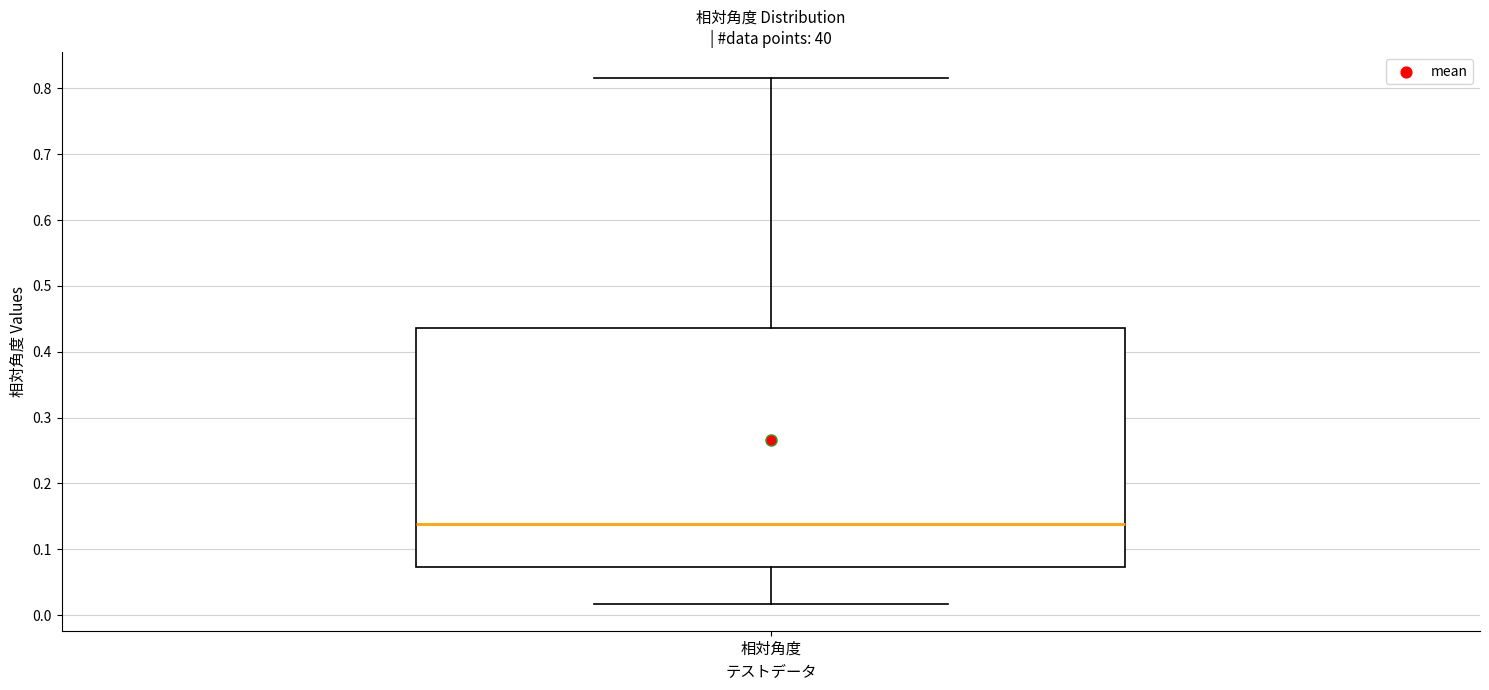

Read this box plot against the y-axis: the position of the median line, the range covered by the box, and the ends of both whiskers. The values are not printed on the chart, so give them approximately, as read against the axis.

median 0.14, box 0.07 to 0.44, whiskers 0.02 to 0.82